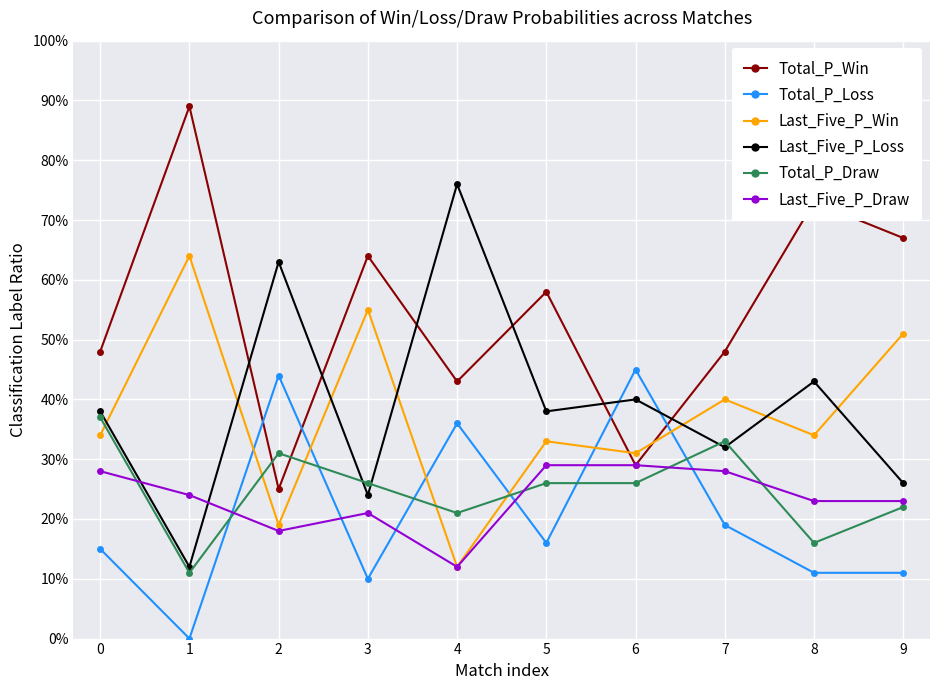

What is the average value of the Total_P_Win series?

54